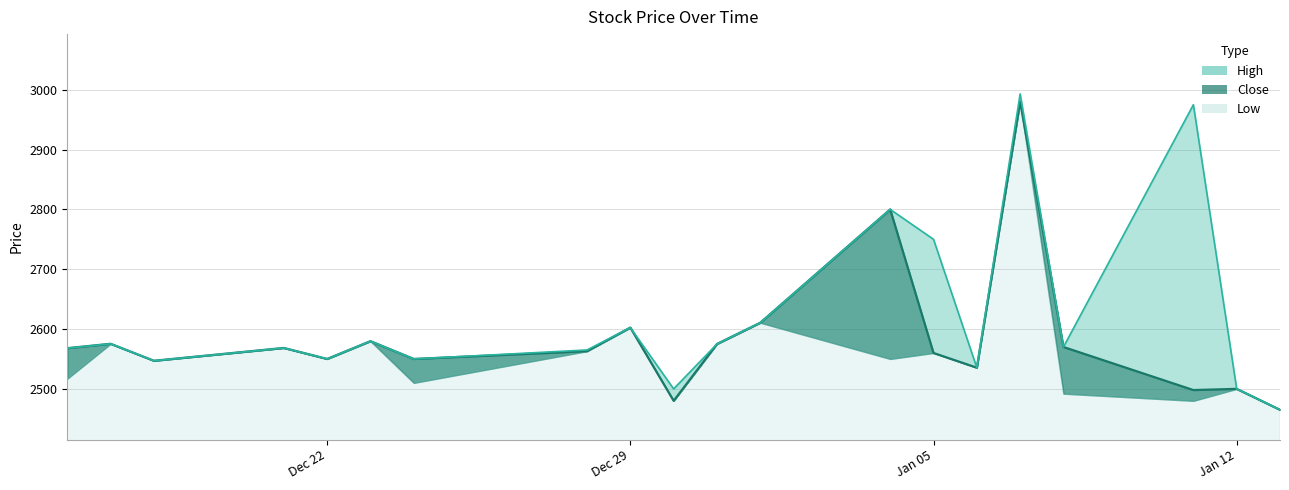

What is the label of the 7th point from the right?

Jan 05